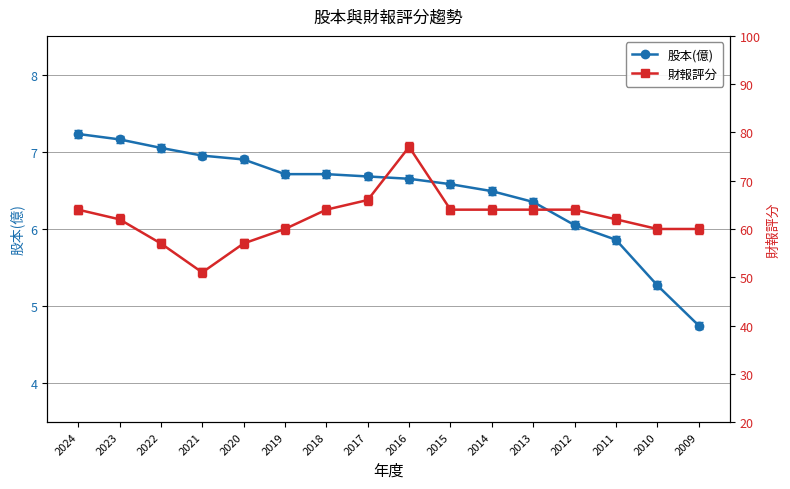

At which label does 股本(億) reach its minimum?

2009